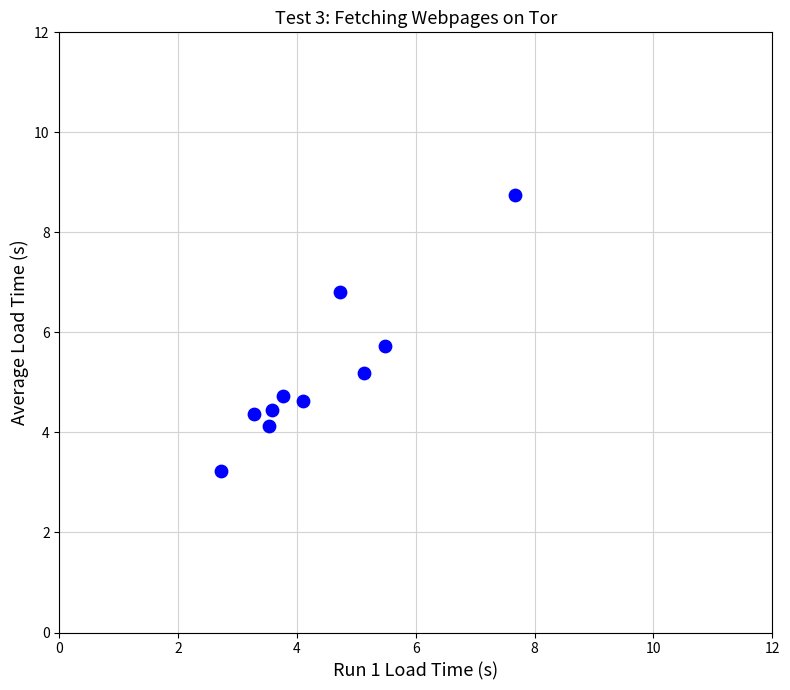

What is the average X value?

4.4